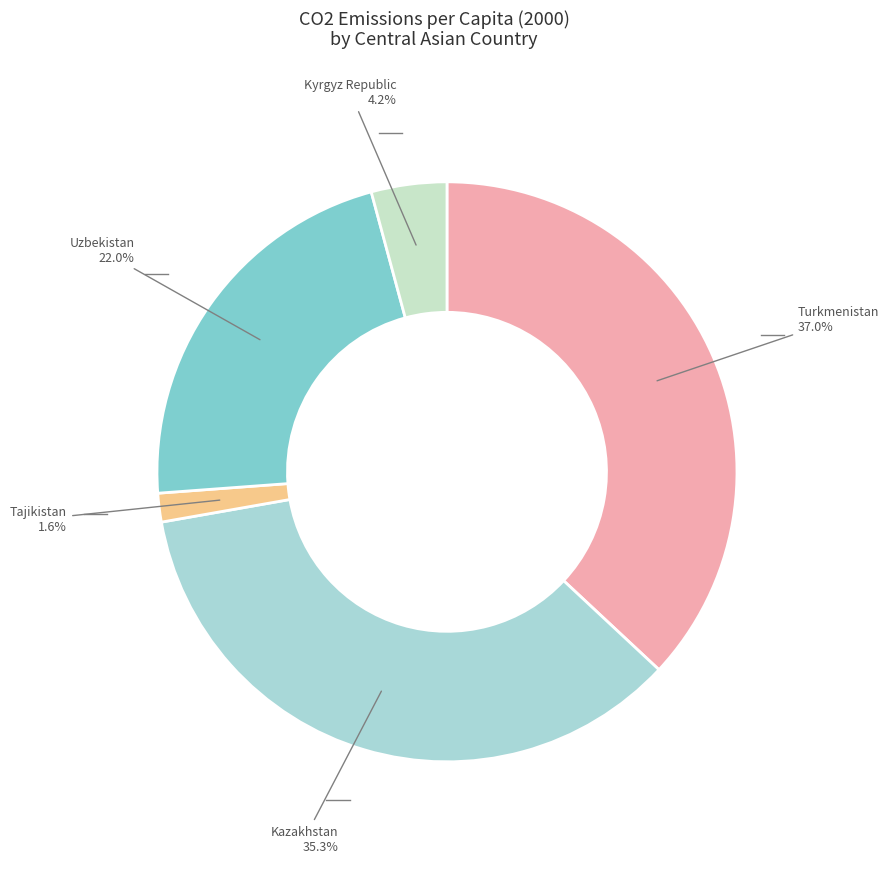

Is there a majority slice in this chart?

No